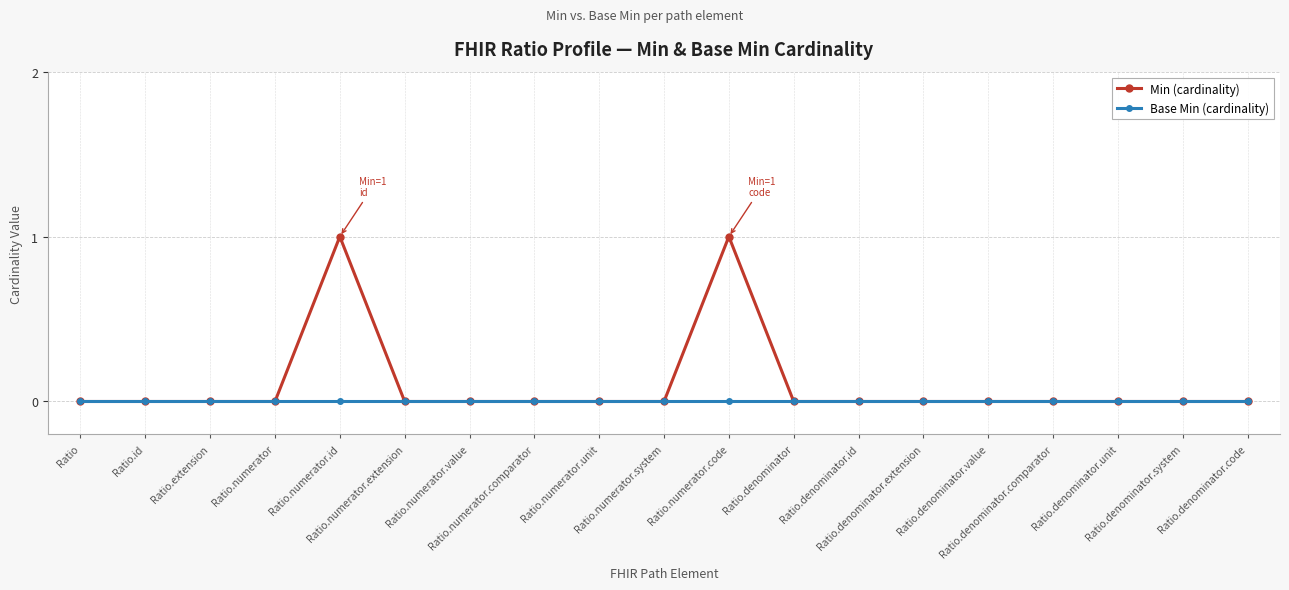

How many series are shown in this chart?

2